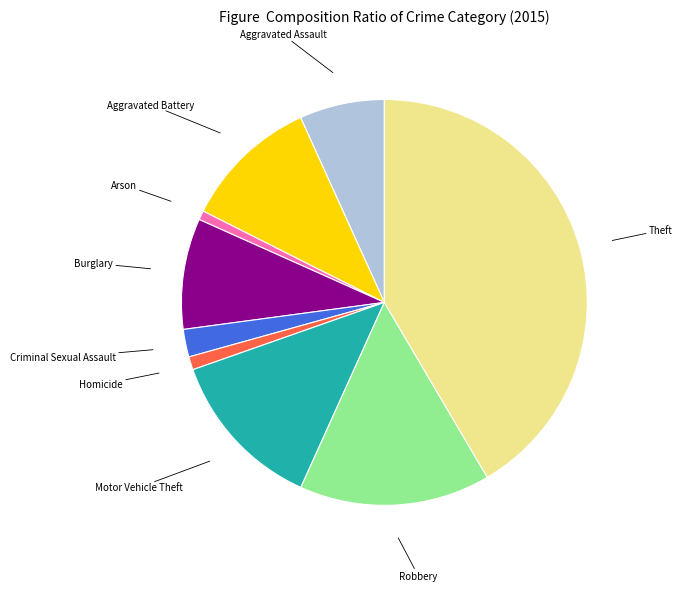

Is there any slice that represents more than half of the pie?

No